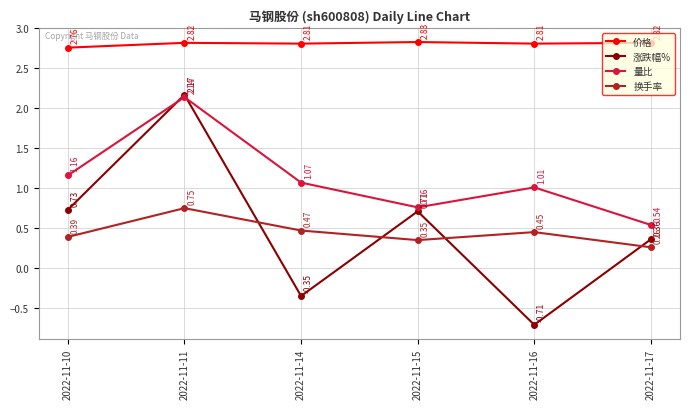

List the labels in order of 换手率 value, largest first.

2022-11-11, 2022-11-14, 2022-11-16, 2022-11-10, 2022-11-15, 2022-11-17